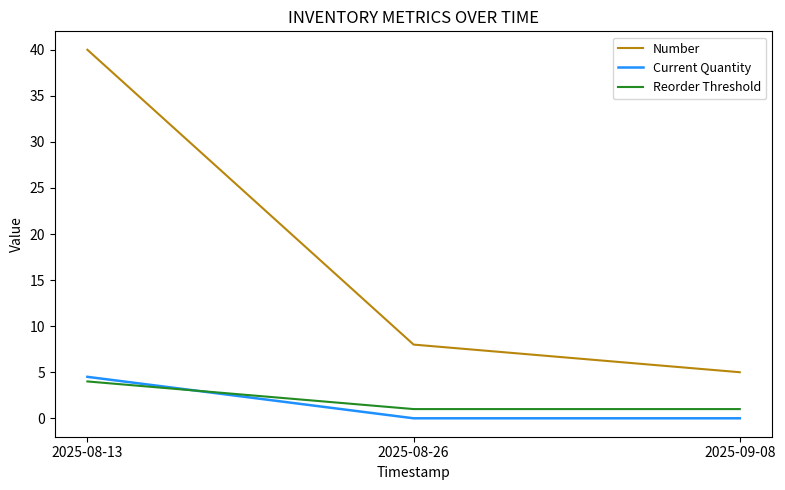

The Number series shows 57.0 at 2025-08-13. True or false?

False